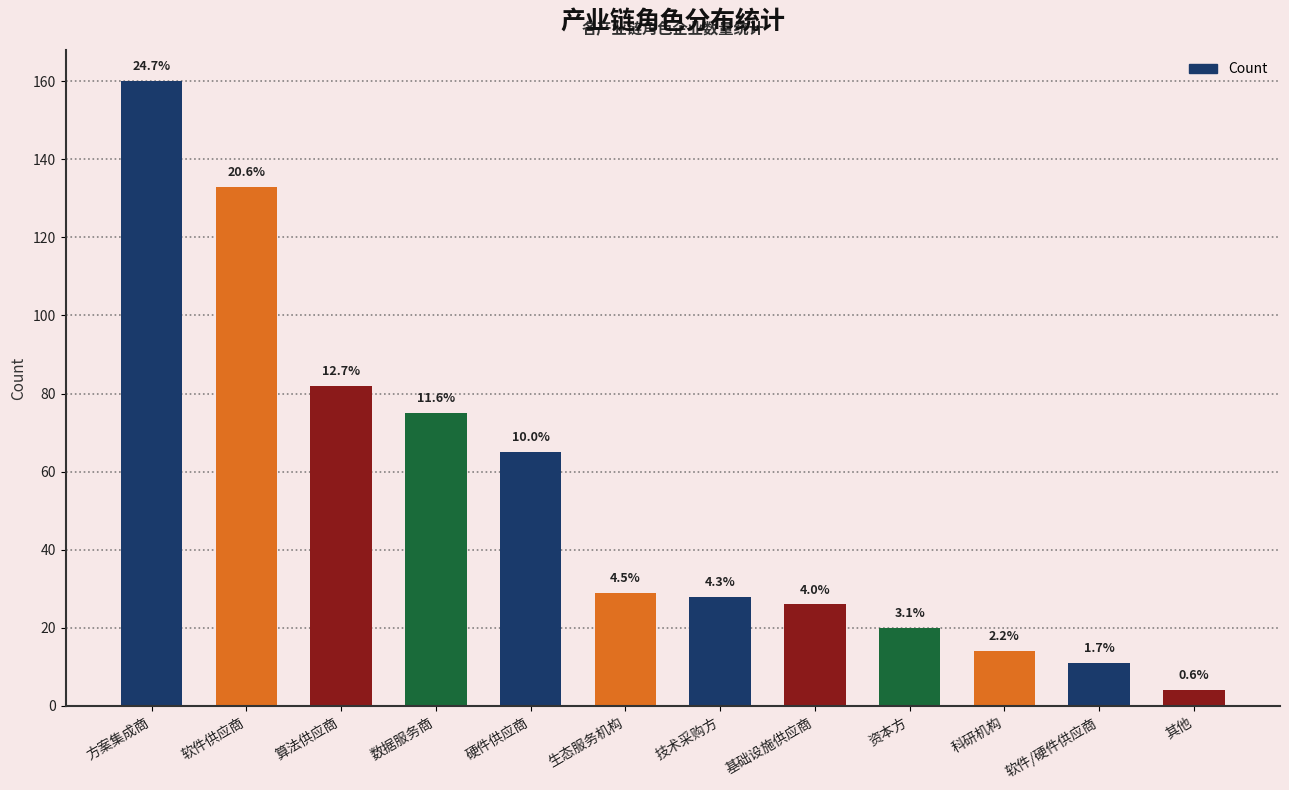

Reading left to right, what are all the values shown in this chart?

方案集成商=160	软件供应商=133	算法供应商=82	数据服务商=75	硬件供应商=65	生态服务机构=29	技术采购方=28	基础设施供应商=26	资本方=20	科研机构=14	软件/硬件供应商=11	其他=4